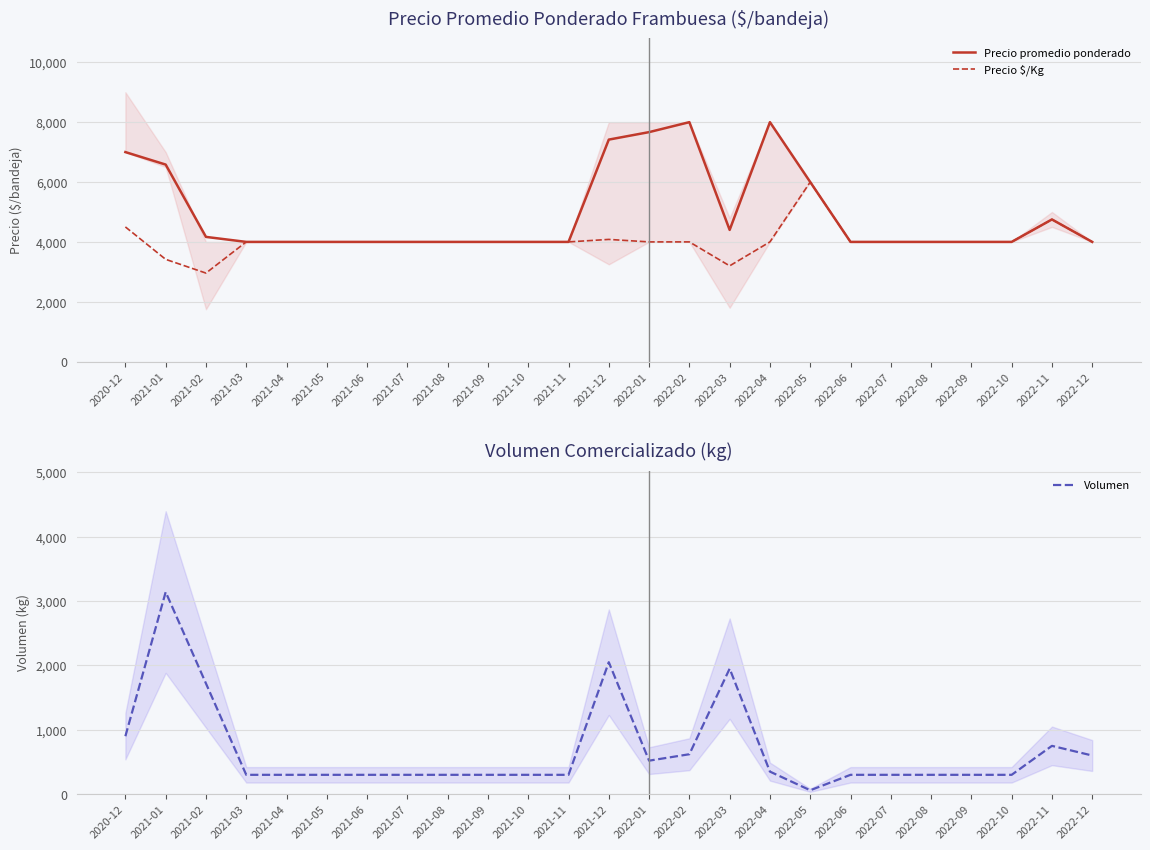

True or false: Precio $/Kg and Precio promedio ponderado cross at least once.

False